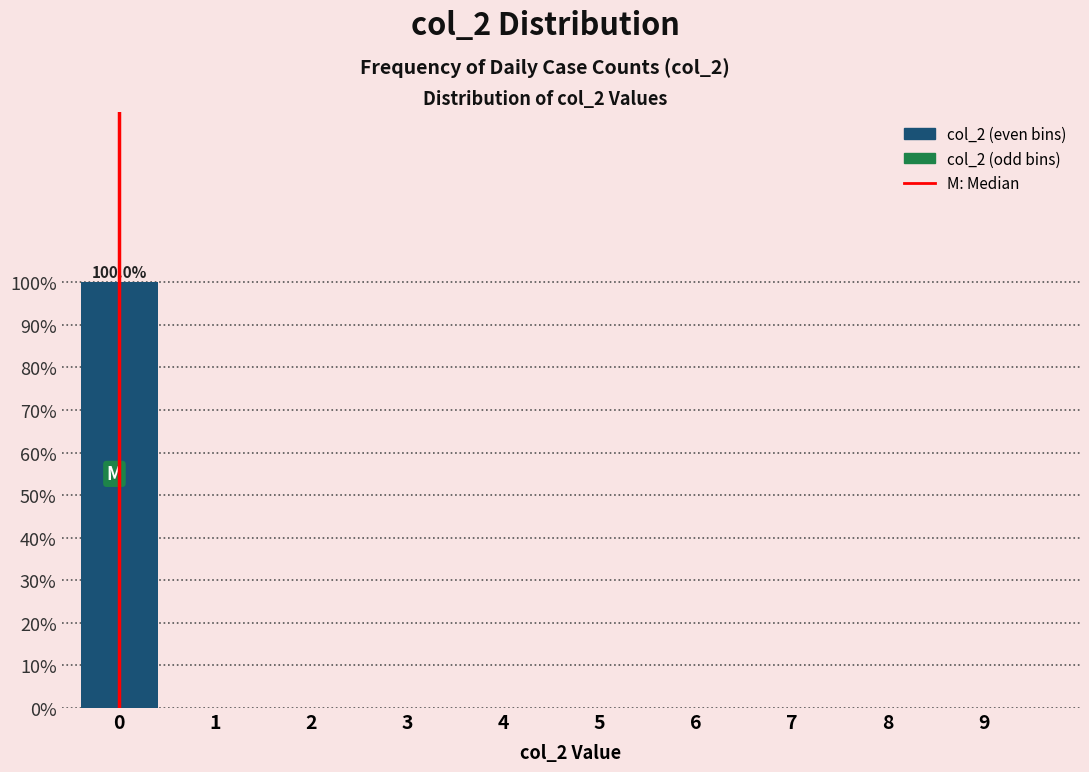

Reading left to right, transcribe all the data shown in this chart.

0=100	1=0	2=0	3=0	4=0	5=0	6=0	7=0	8=0	9=0